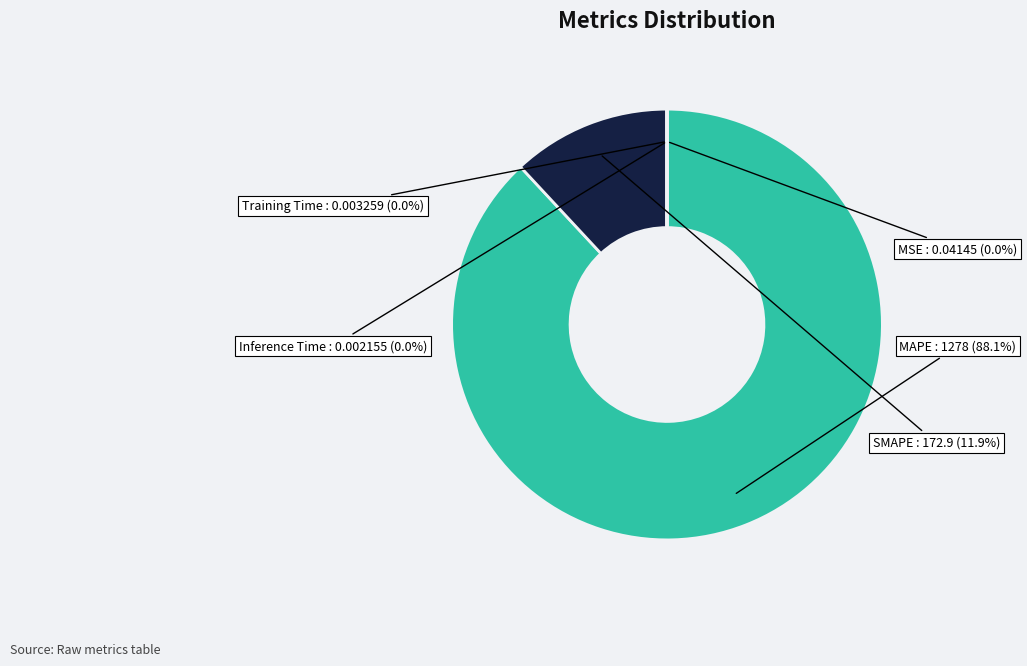

Does SMAPE represent more than half of the total?

No